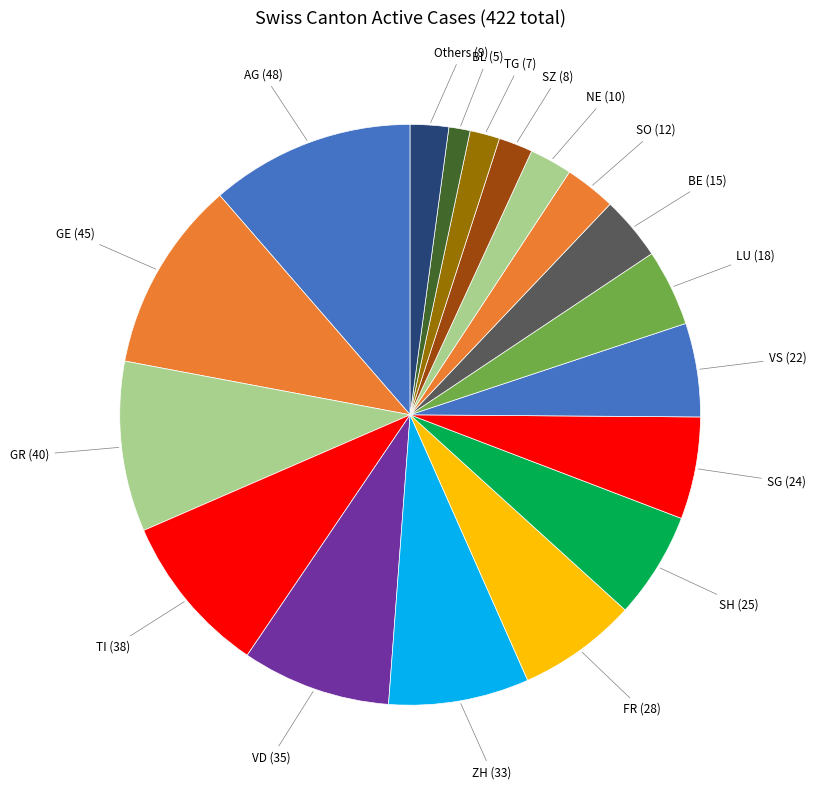

Approximately how many times larger is the value at ZH compared to BE?

2.2